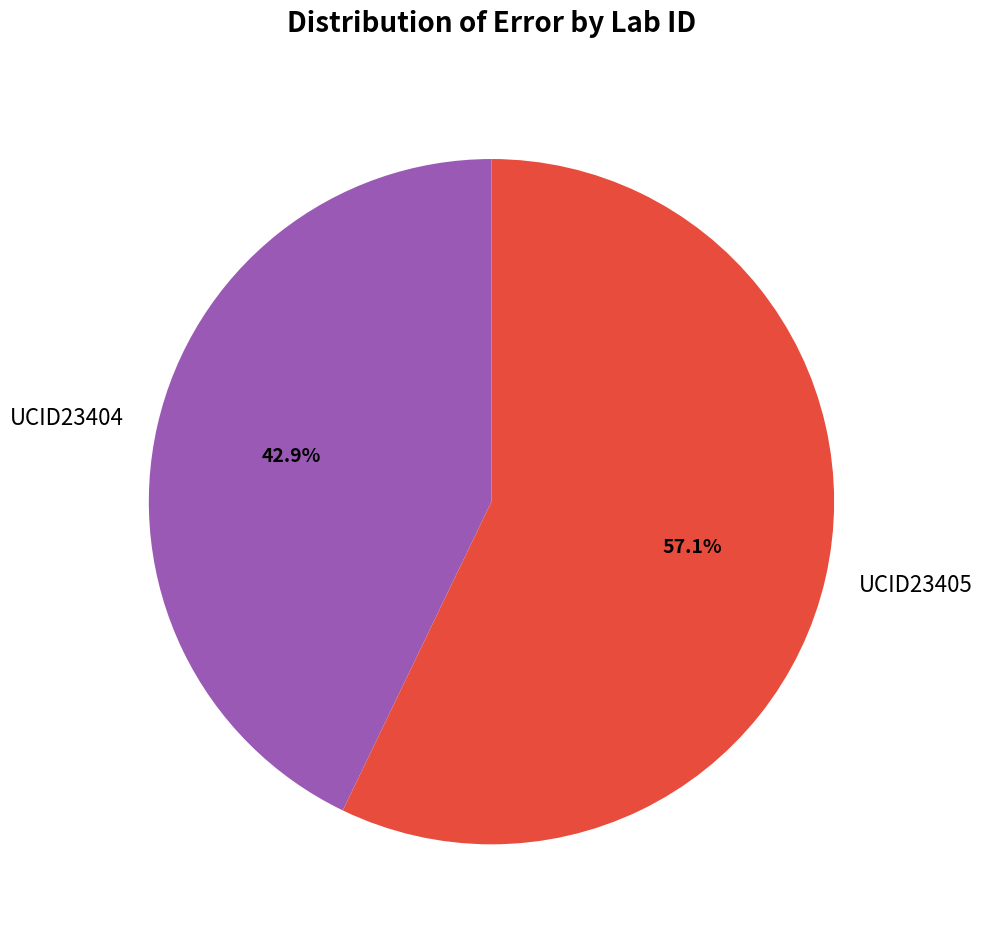

Is it true that UCID23404 is 43% of the pie?

True